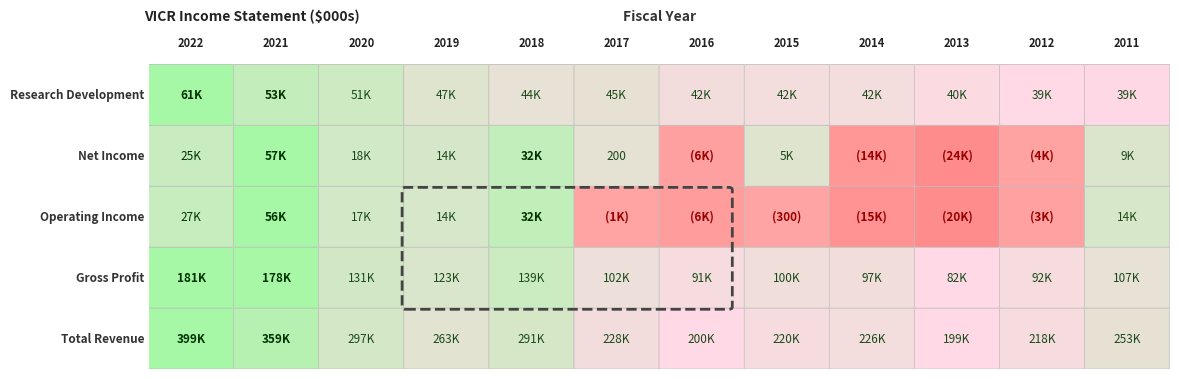

What is the maximum value shown in the chart?

399100